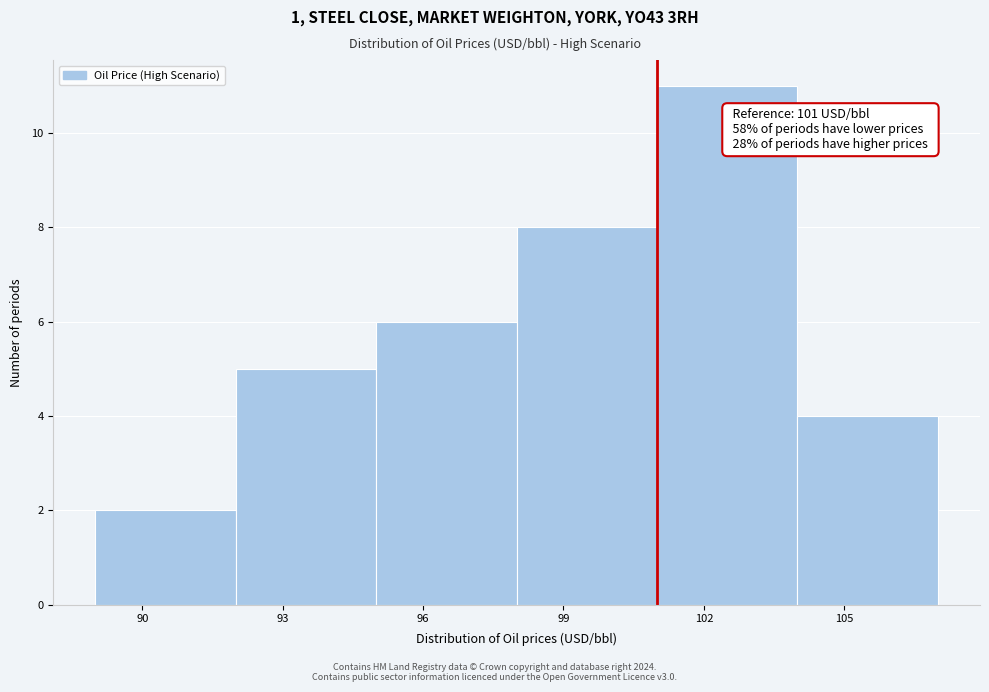

Which range on the x-axis has the tallest bar?

101 to 104